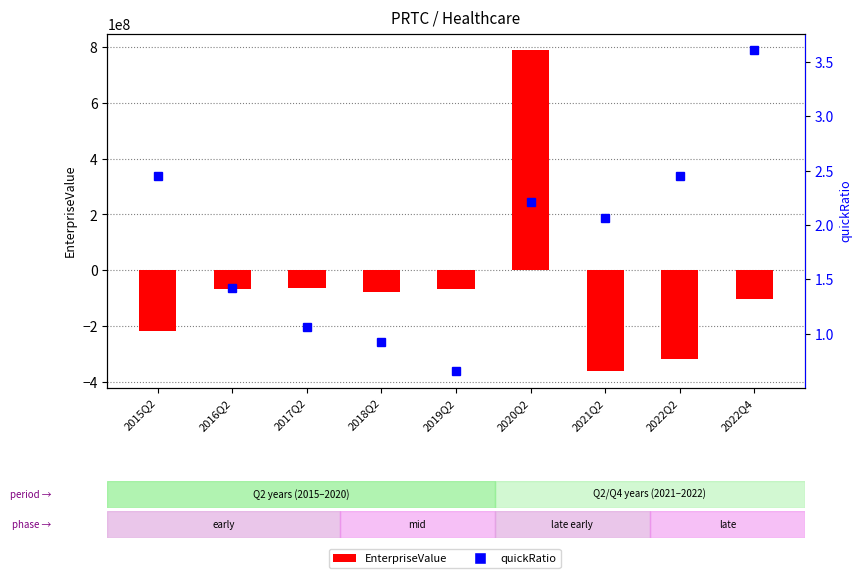

At which category is the sum across all series the highest?

2020Q2